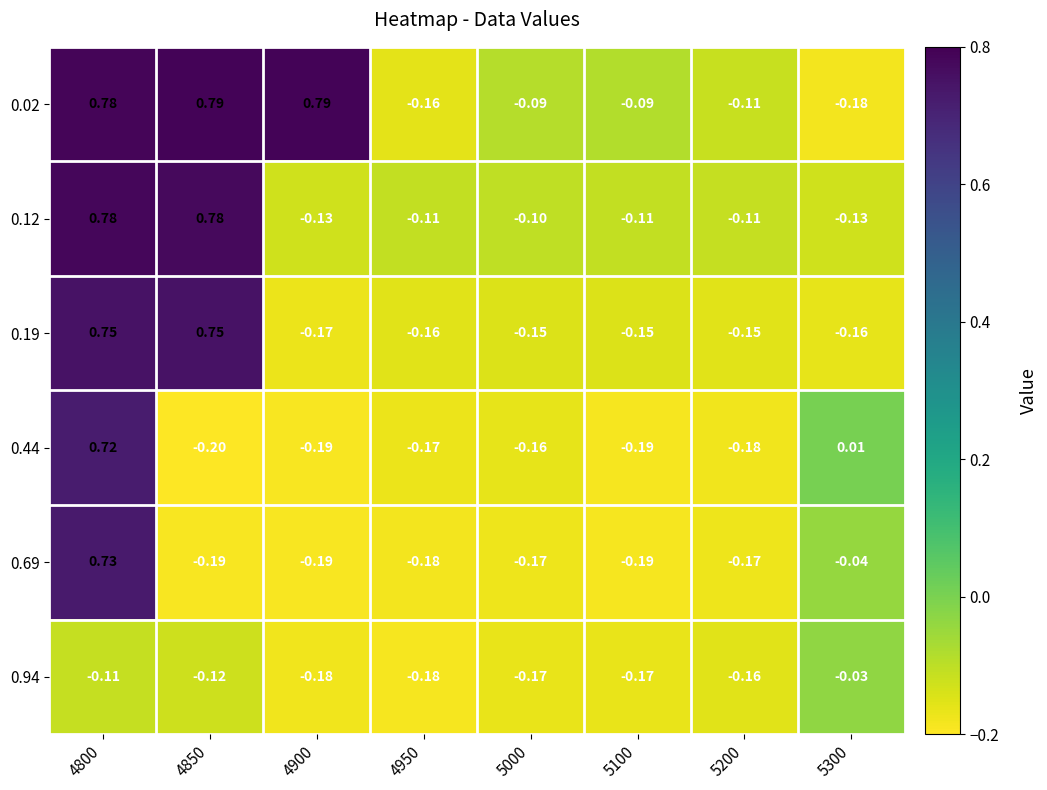

Is the value of 0.12 at 5000 greater than the value of 0.02 at 4900?

No